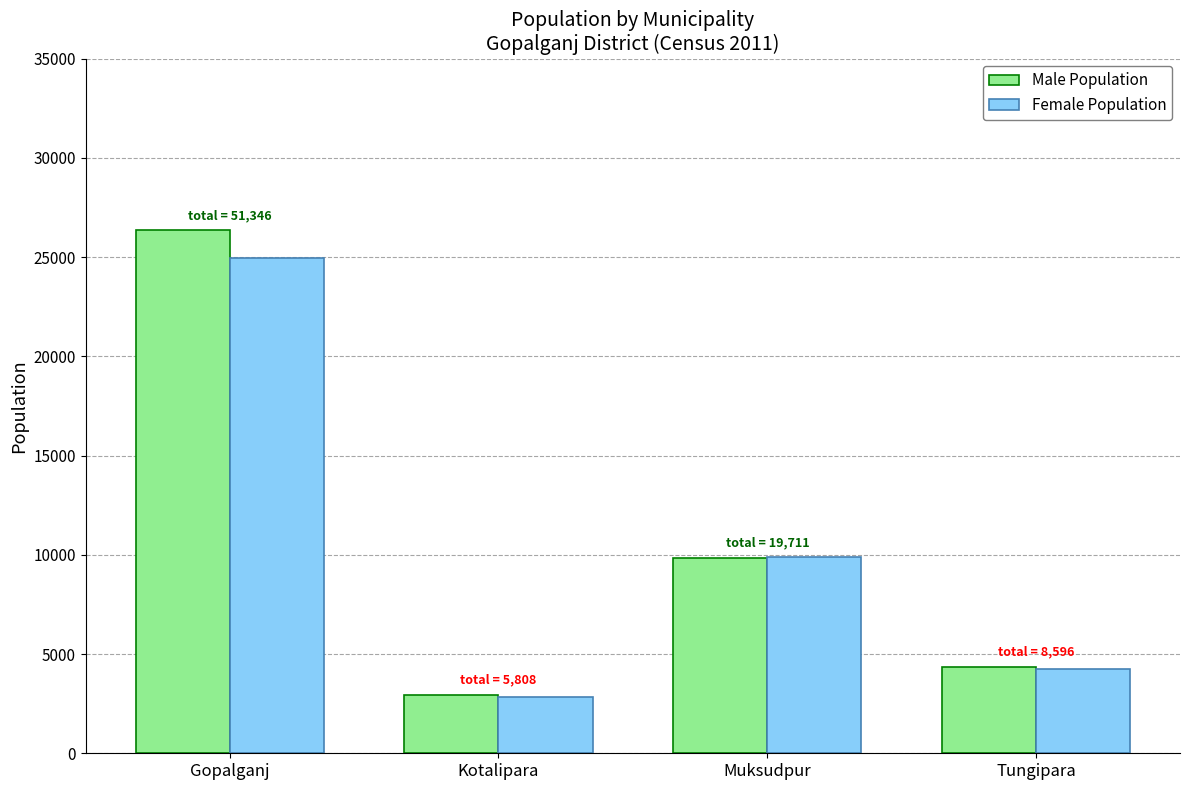

What is the sum of all Male Population values?

43514